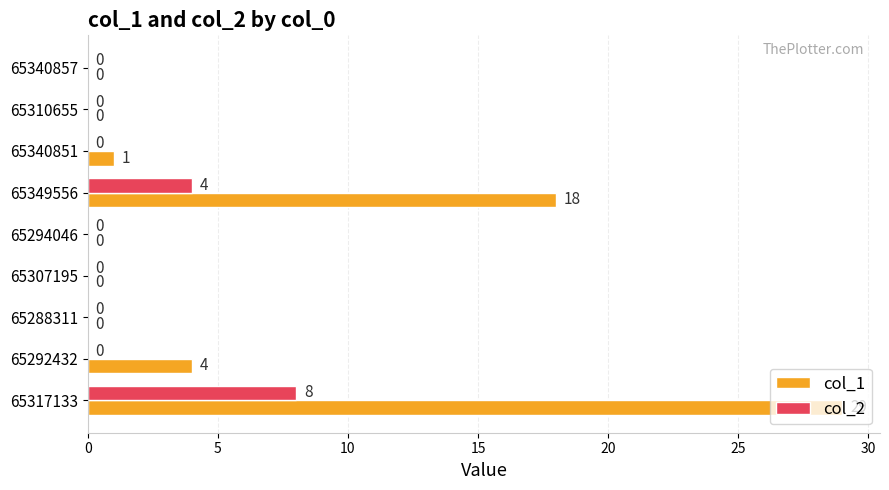

Where is col_2 nearest to the value 4?

65349556